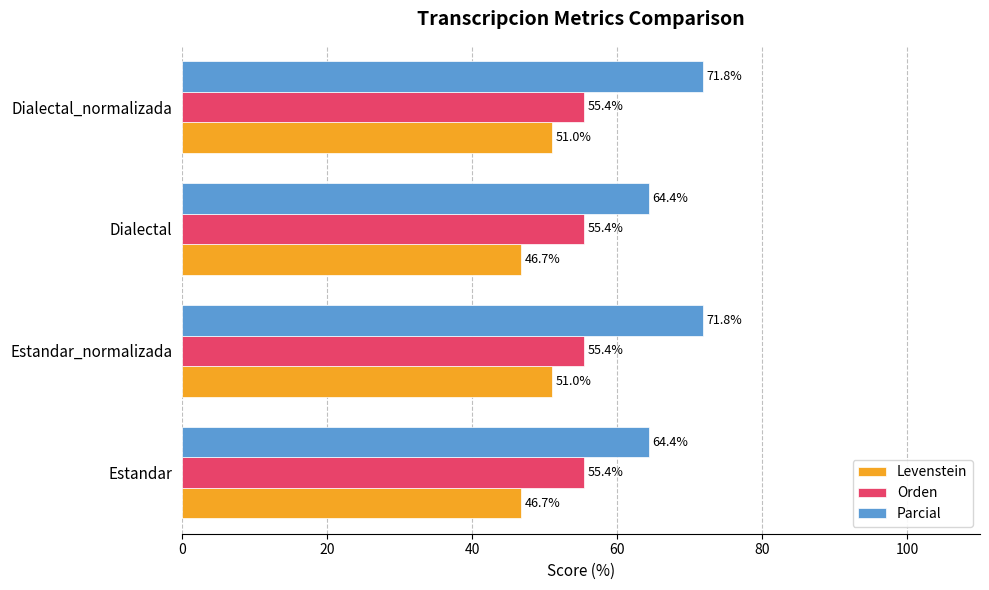

What is the sum of the Levenstein values at Dialectal and Dialectal_normalizada?

97.7